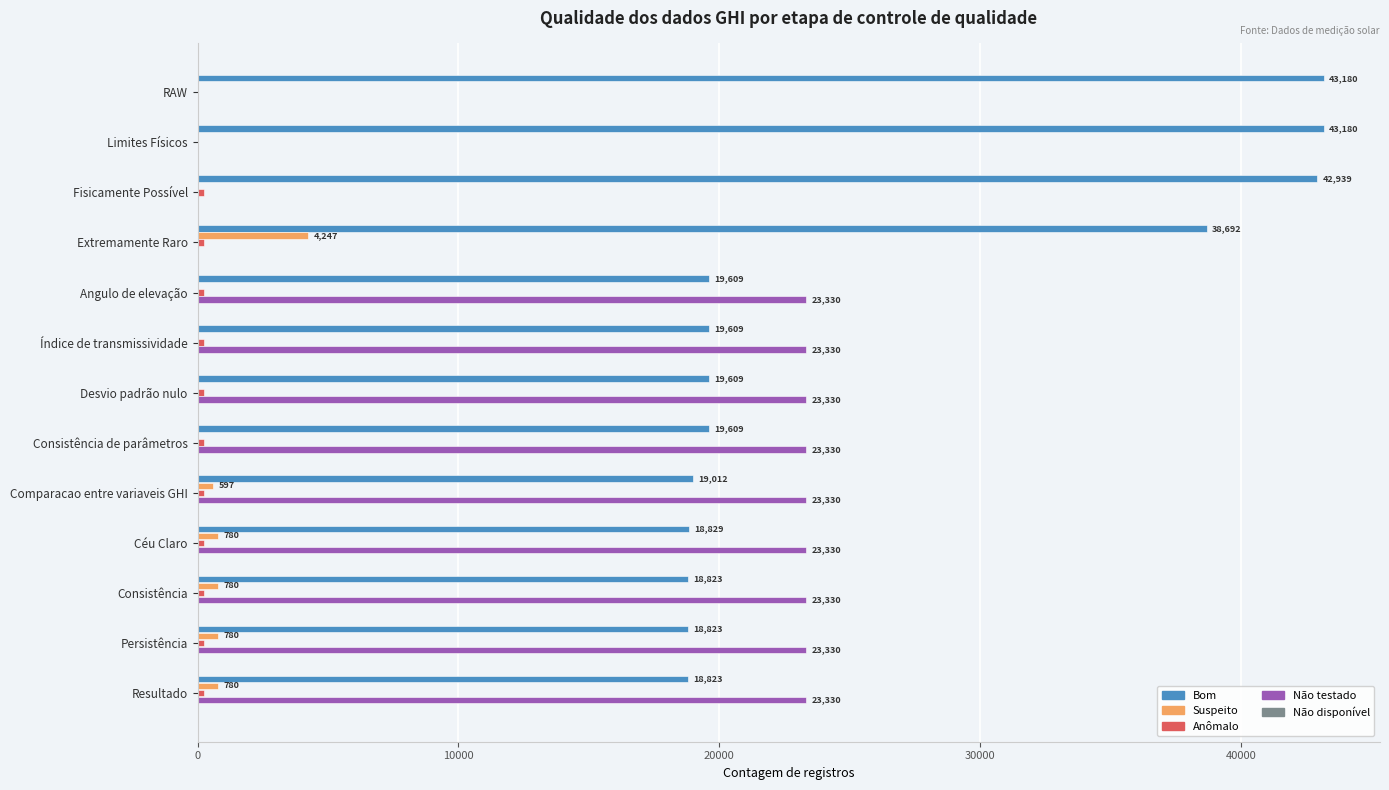

Between Extremamente Raro and Índice de transmissividade, which series saw the biggest shift?

Não testado